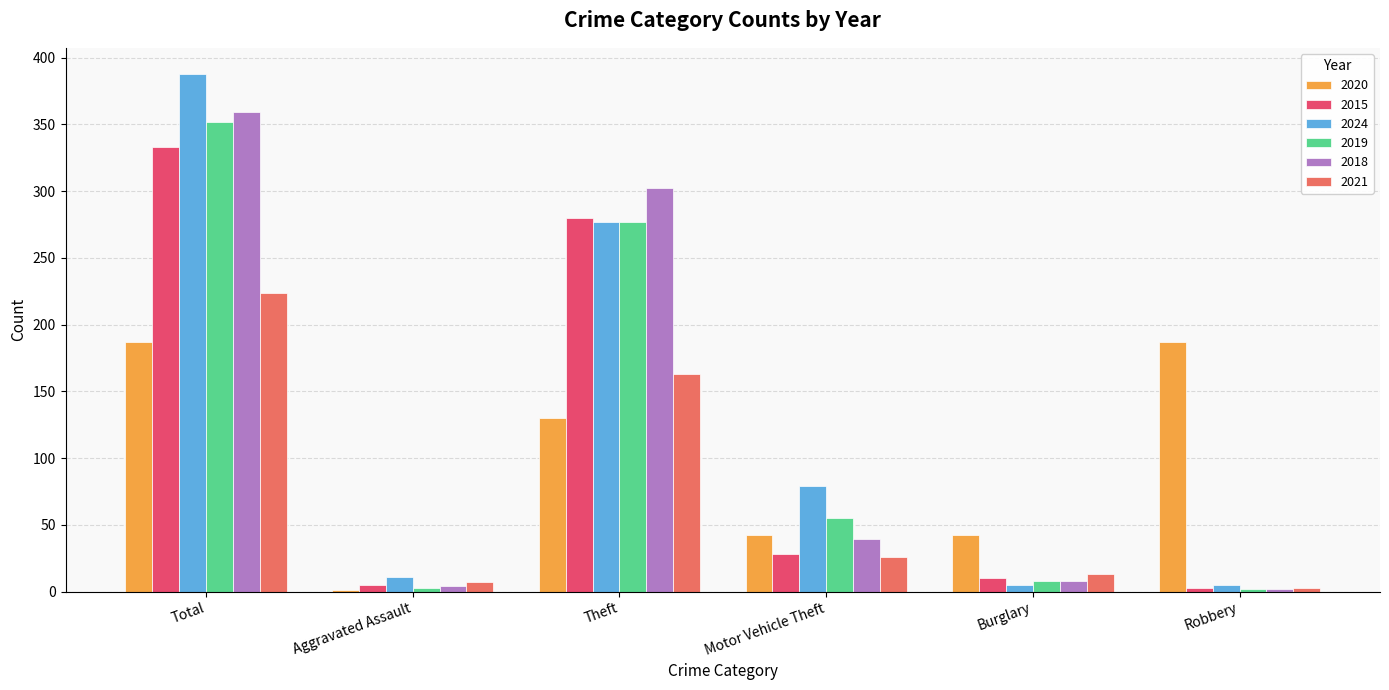

At which category is the sum across all series the highest?

Total